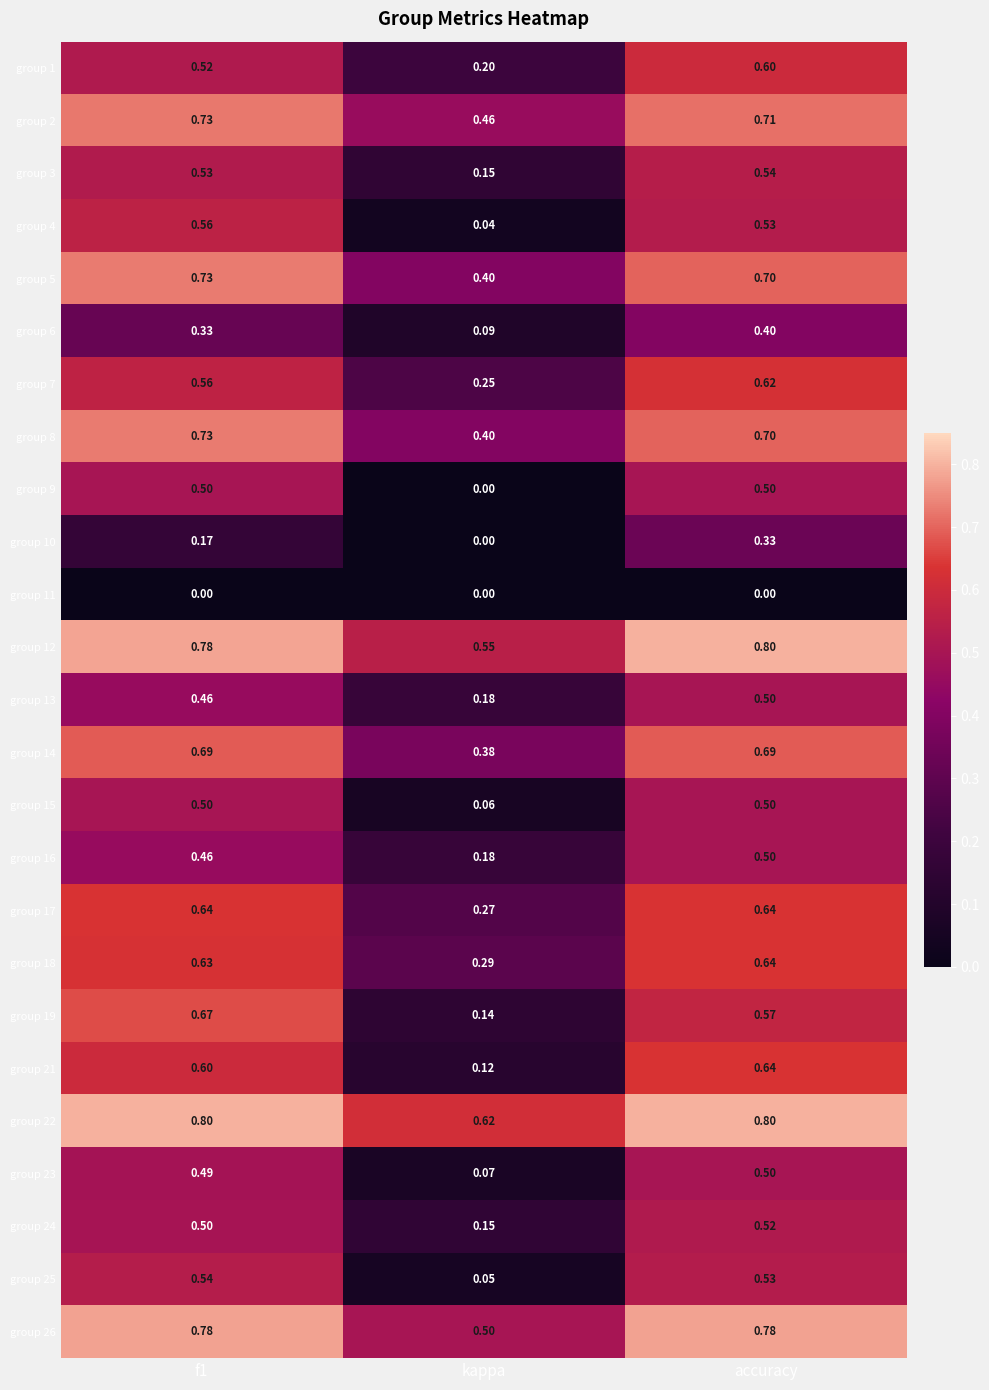

Count the number of categories in the chart.

3